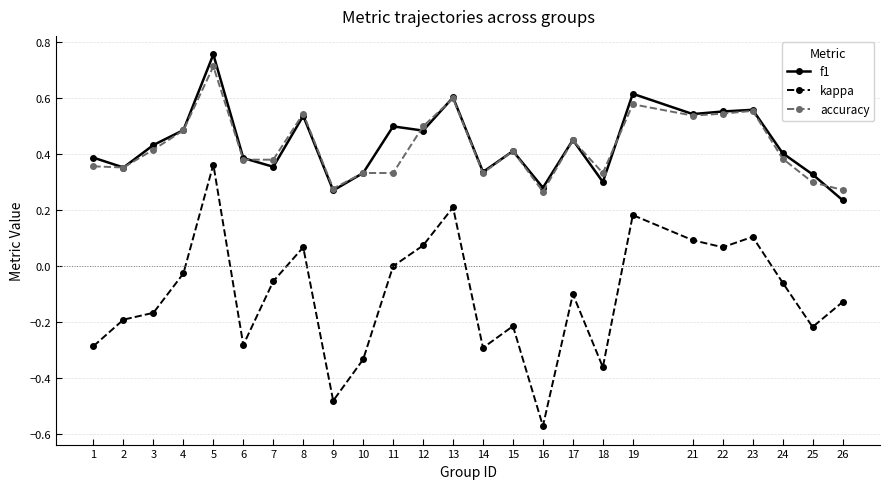

The value of accuracy at 21 is 0.5. True or false?

True